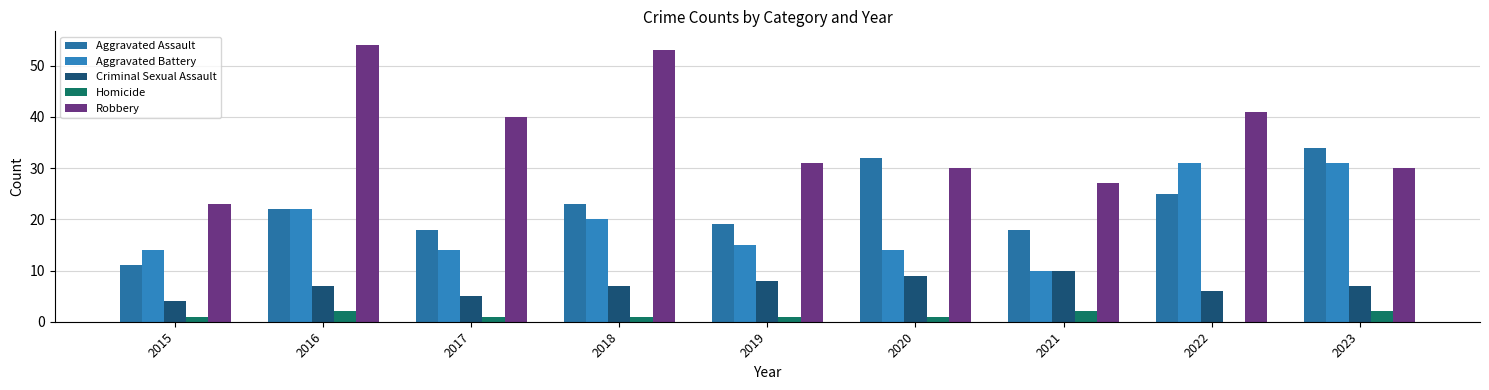

Are the bars grouped side by side (vs. stacked)?

Yes